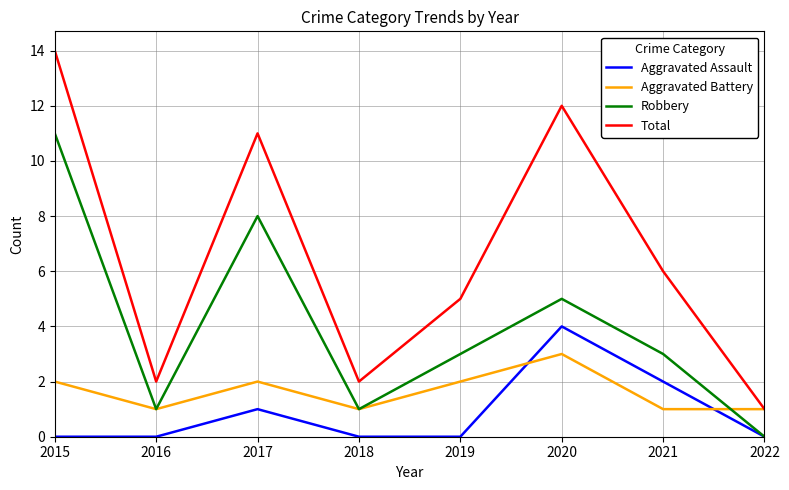

Rank the series by their maximum value, from lowest to highest.

Aggravated Battery, Aggravated Assault, Robbery, Total